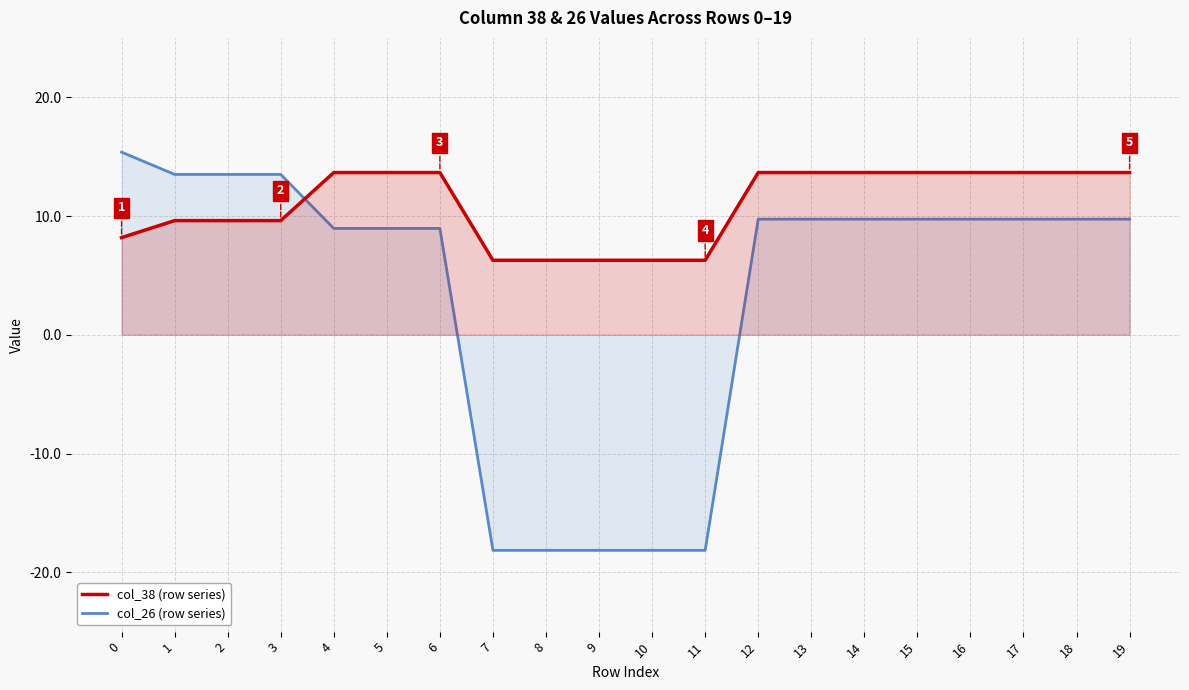

Rank the series at 17 from lowest to highest value.

col_26 (row series), col_38 (row series)